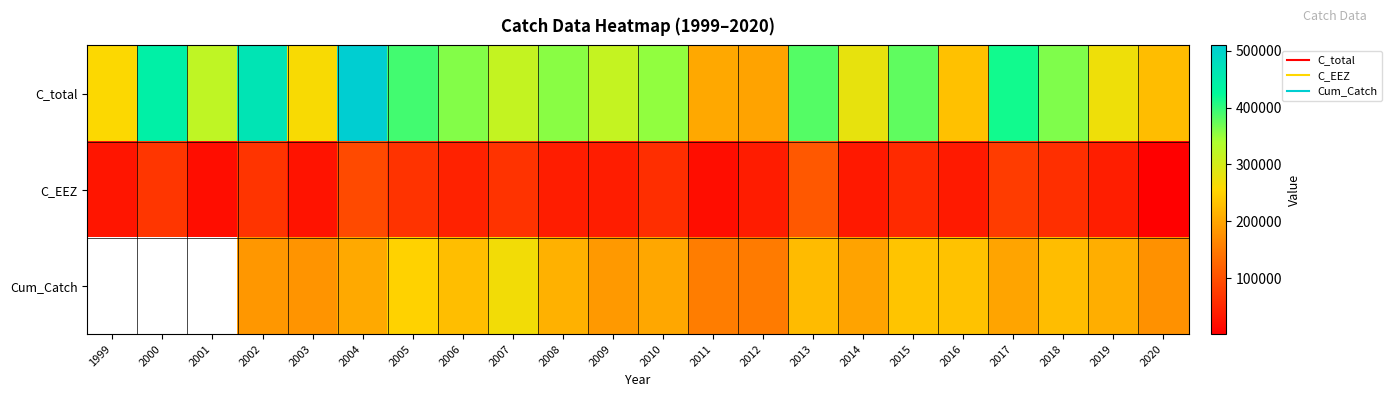

Which label corresponds to the largest value in the chart?

2004